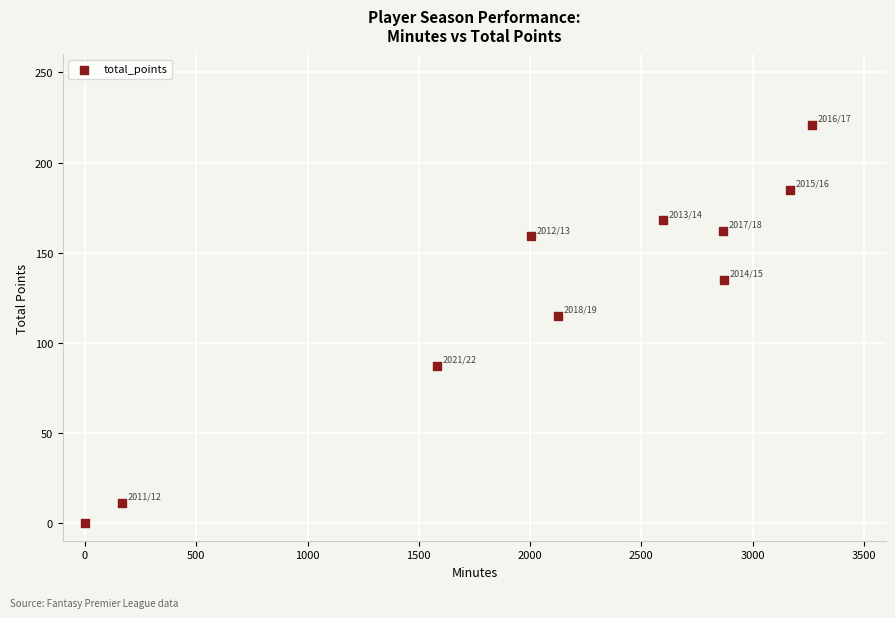

What is the range of X values (max minus min)?

3266